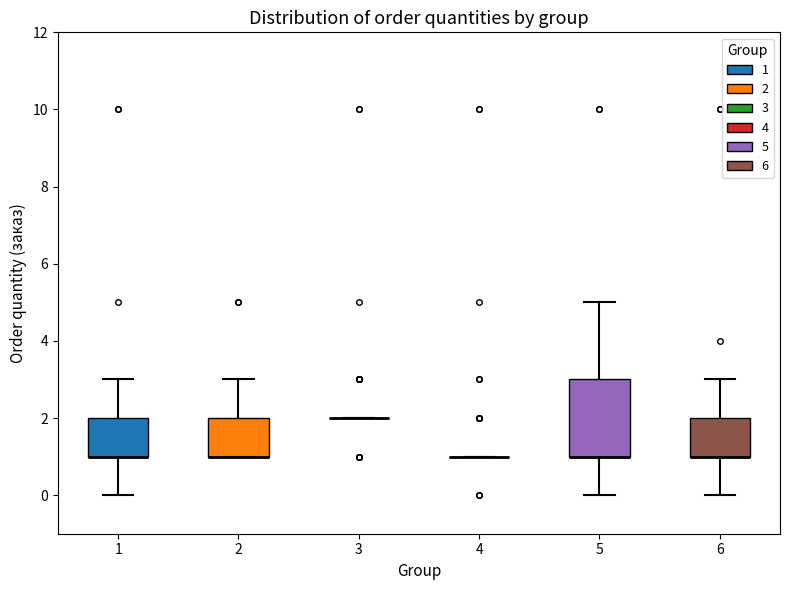

Reading left to right, transcribe this box plot: for each box, give where its median line is, the range the box spans, and where its two whiskers end, as read against the y-axis. The values are not printed on the chart, so give them approximately, as read against the axis.

1: median 1 (drawn on the box's lower edge), box 1 to 2, whiskers 0 to 3
2: median 1 (drawn on the box's lower edge), box 1 to 2, whiskers 1 to 3
3: box collapsed to a line at 2, whiskers 2 to 2
4: box collapsed to a line at 1, whiskers 1 to 1
5: median 1 (drawn on the box's lower edge), box 1 to 3, whiskers 0 to 5
6: median 1 (drawn on the box's lower edge), box 1 to 2, whiskers 0 to 3